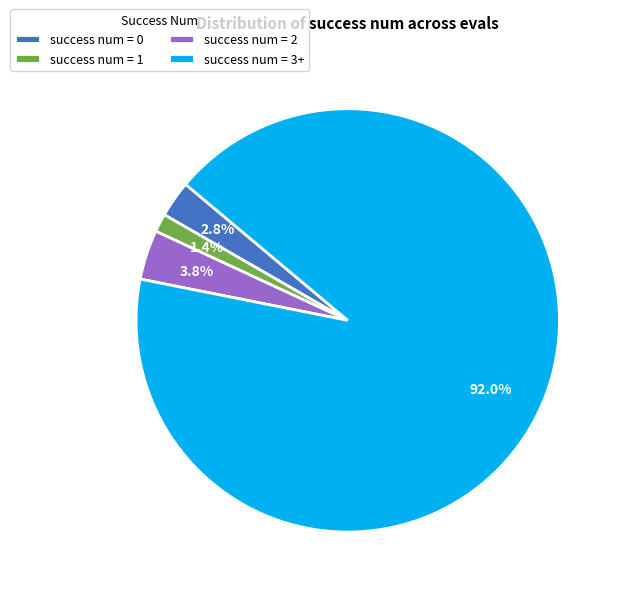

Is there a majority slice in this chart?

Yes